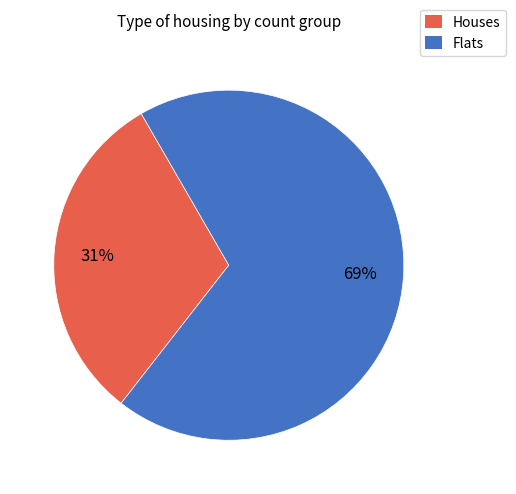

To the nearest percent, what is the difference between the largest and smallest slice percentages?

38%